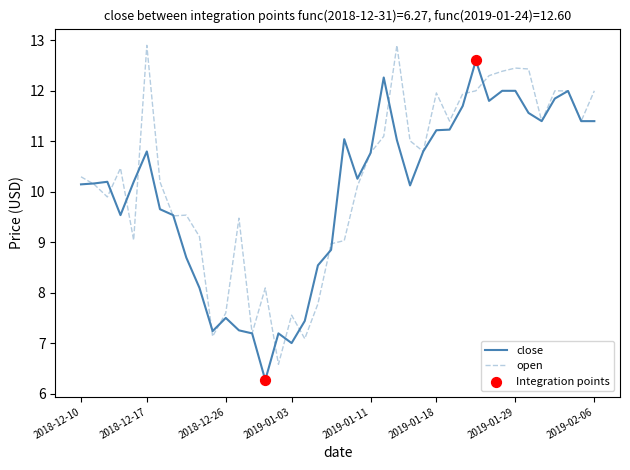

What is the lowest value of the open series?

6.6